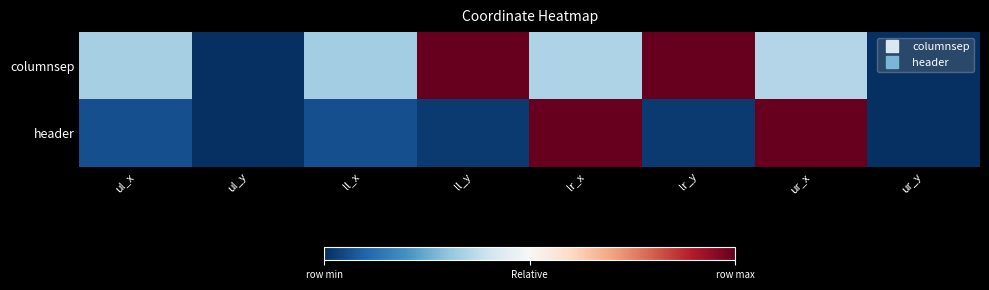

What is the total value across all series at ll_y?

1.0